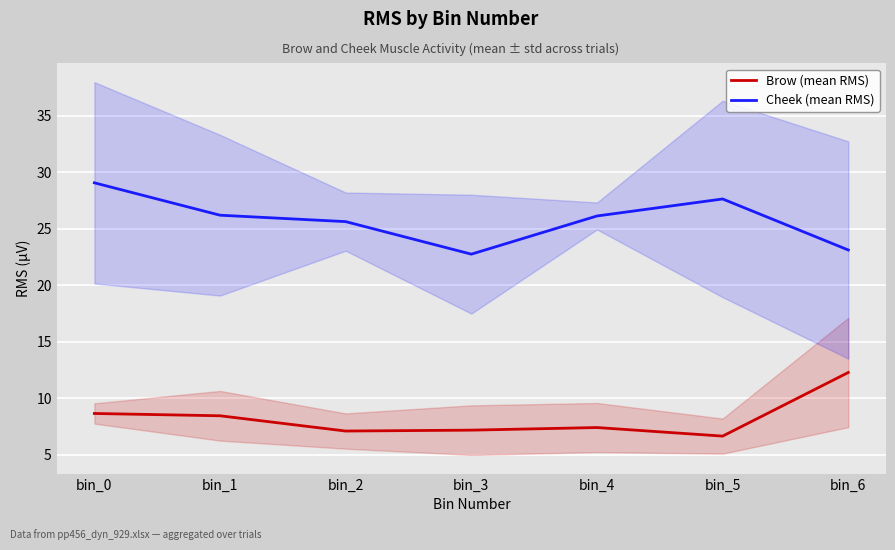

Reading left to right, what are all the values shown in this chart?

Brow (mean RMS): 8.7	8.5	7.1	7.2	7.4	6.7	12.3
Cheek (mean RMS): 29.1	26.2	25.6	22.8	26.1	27.6	23.1